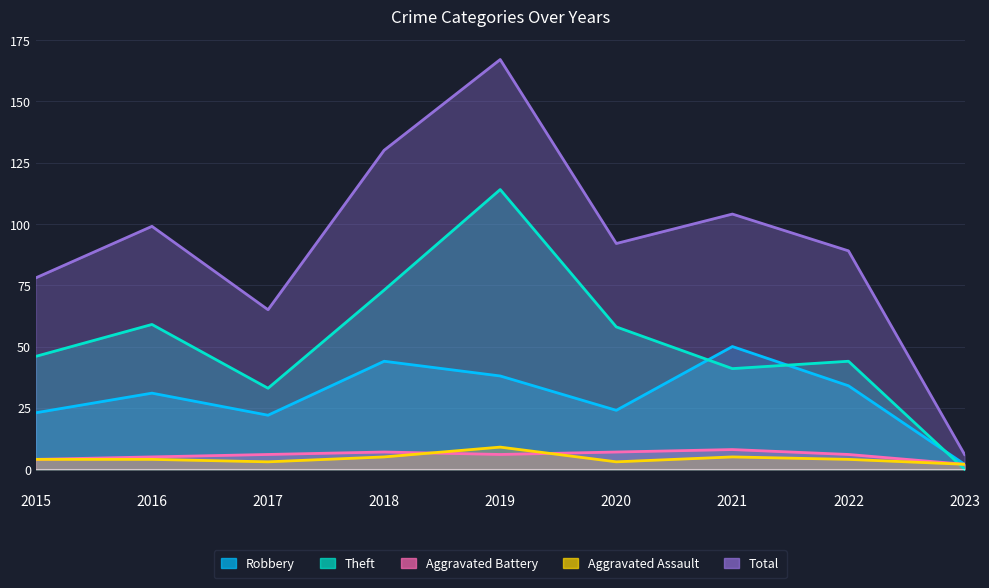

Is it true that Total equals 136 at 2021?

False